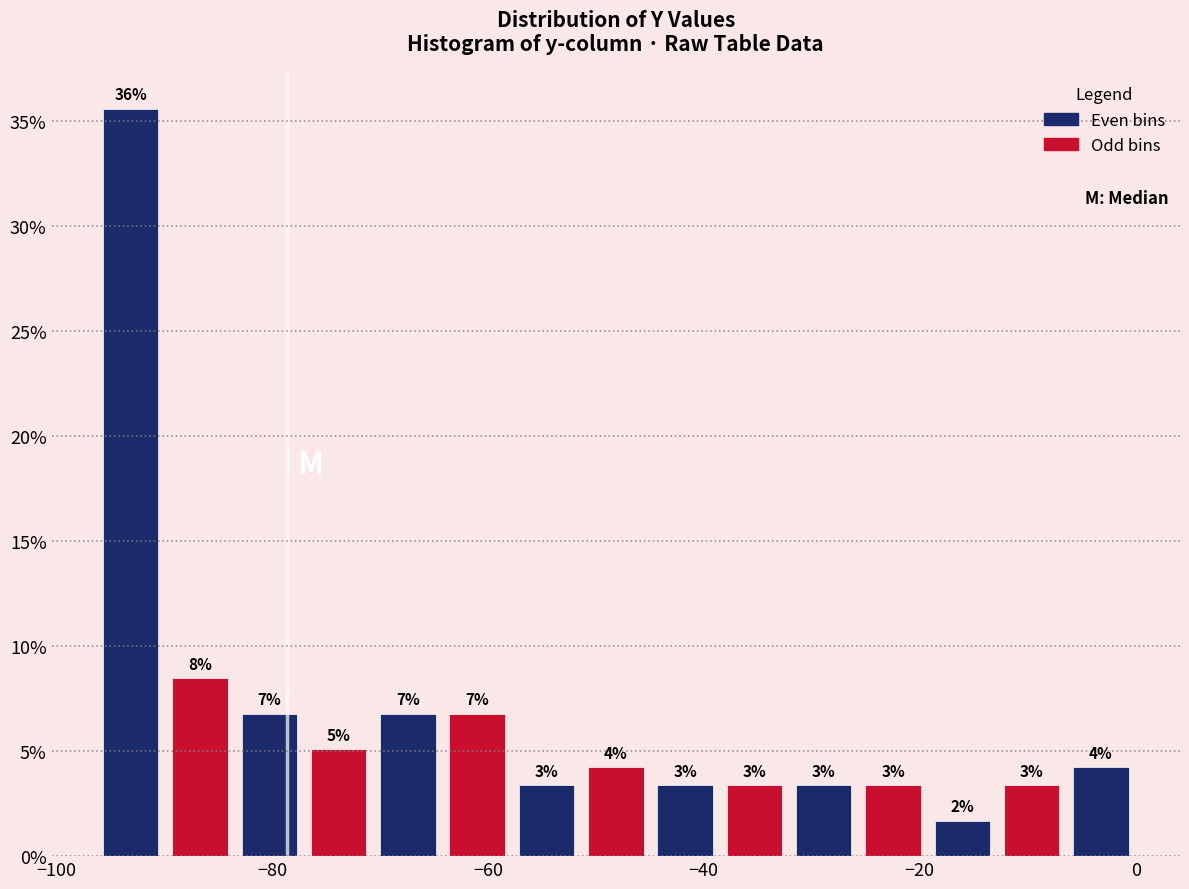

Read against the x-axis, roughly where is the centre of the tallest bar?

-94